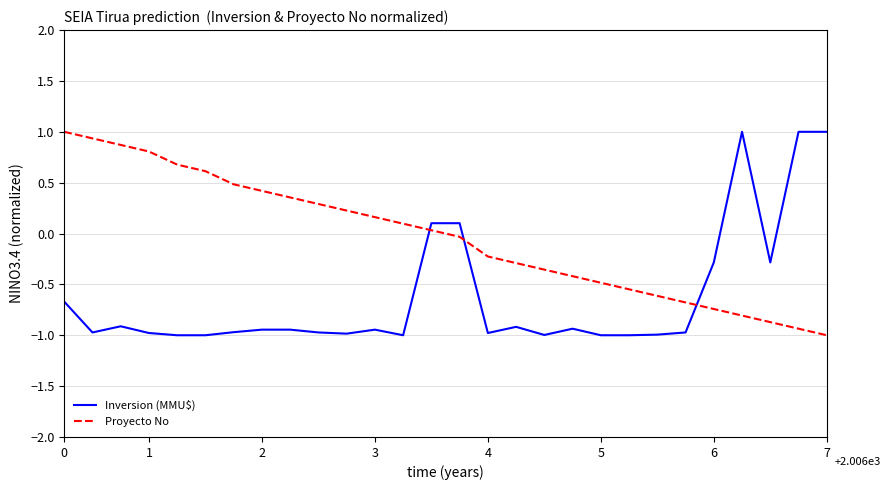

How many series are shown in this chart?

2